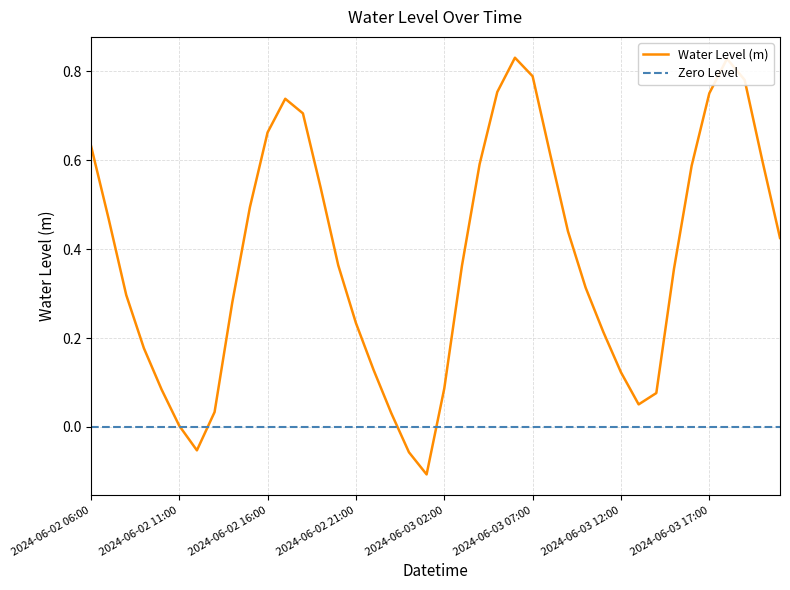

List the labels in order of value, largest first.

2024-06-03 06:00, 2024-06-03 18:00, 2024-06-03 07:00, 2024-06-03 19:00, 2024-06-03 05:00, 2024-06-03 17:00, 2024-06-02 17:00, 2024-06-02 18:00, 2024-06-02 16:00, 2024-06-02 06:00, 2024-06-03 08:00, 2024-06-03 20:00, 2024-06-03 04:00, 2024-06-03 16:00, 2024-06-02 19:00, 2024-06-02 15:00, 2024-06-02 07:00, 2024-06-03 09:00, 2024-06-03 21:00, 2024-06-02 20:00, 2024-06-03 03:00, 2024-06-03 15:00, 2024-06-03 10:00, 2024-06-02 08:00, 2024-06-02 14:00, 2024-06-02 21:00, 2024-06-03 11:00, 2024-06-02 09:00, 2024-06-02 22:00, 2024-06-03 12:00, 2024-06-03 02:00, 2024-06-02 10:00, 2024-06-03 14:00, 2024-06-03 13:00, 2024-06-02 13:00, 2024-06-02 23:00, 2024-06-02 11:00, 2024-06-02 12:00, 2024-06-03 00:00, 2024-06-03 01:00